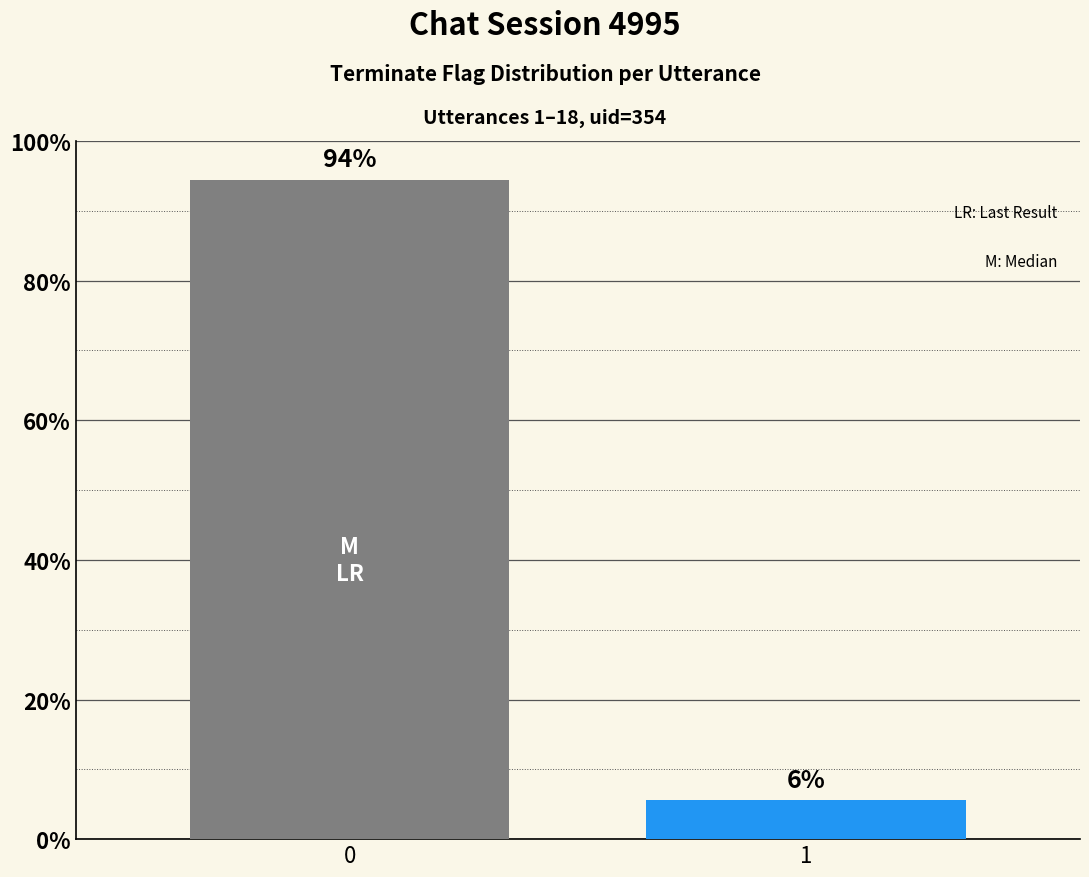

Read the value at 0.

94.4